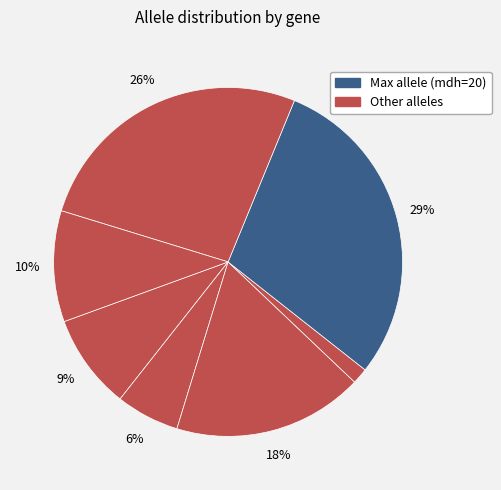

How many slices are in this pie chart?

7